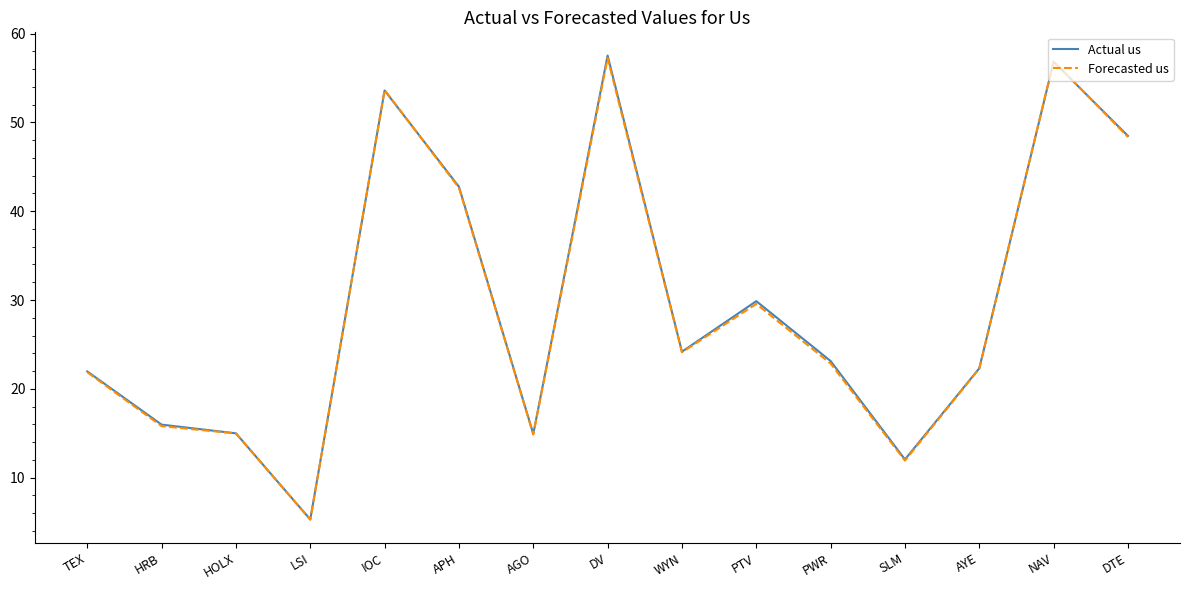

At which category does Forecasted us reach its first local valley?

LSI